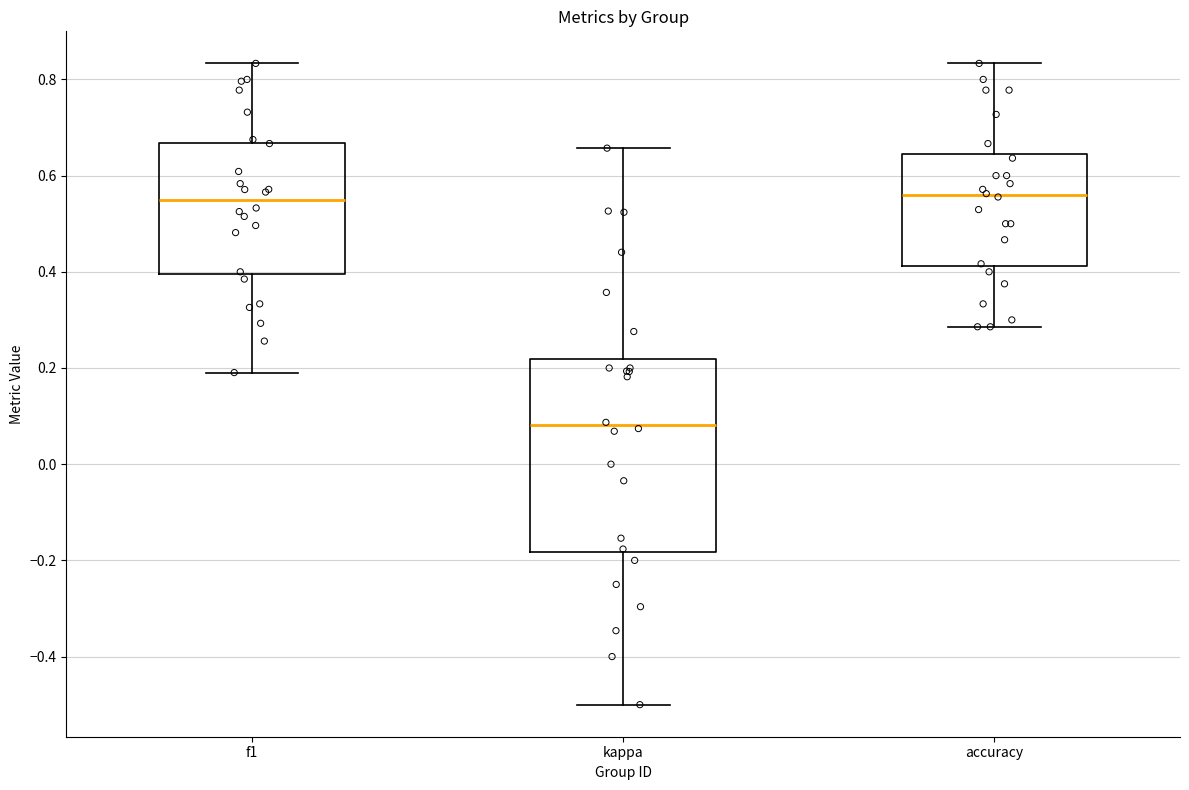

Which box is the tallest, from its lower edge to its upper edge?

kappa